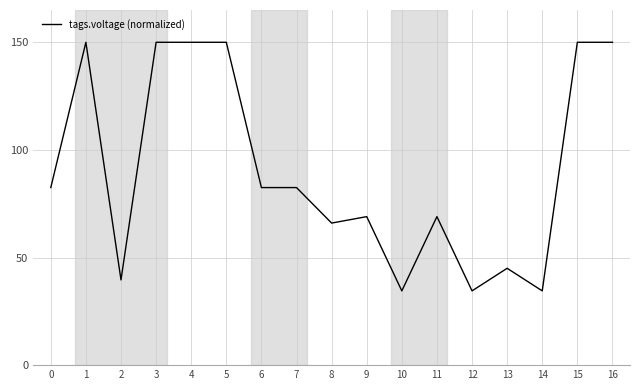

What is the sum of the values at 5 and 16?

300.0